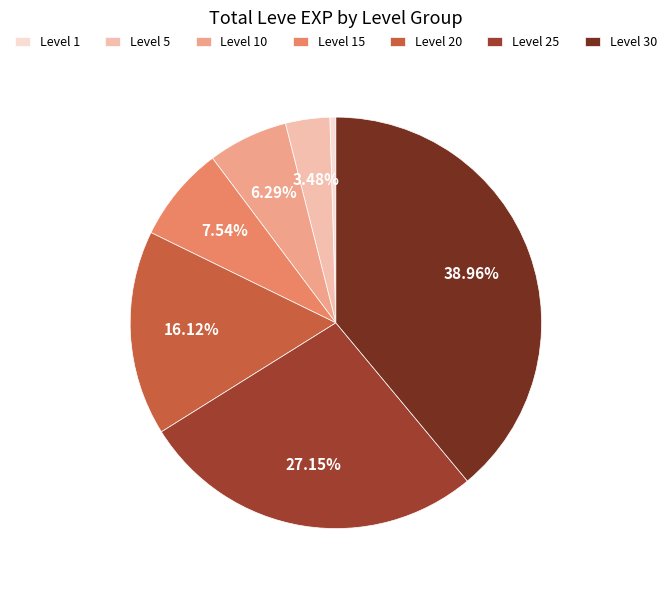

How many segments does this pie chart have?

7